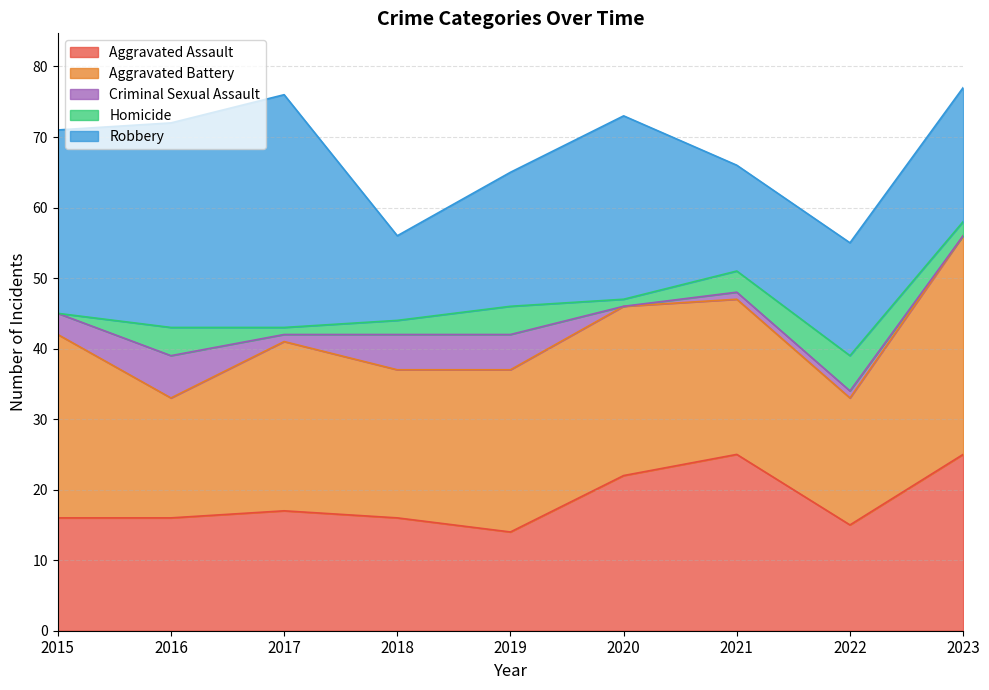

At 2023, list the series in order from smallest to largest.

Criminal Sexual Assault, Homicide, Robbery, Aggravated Assault, Aggravated Battery